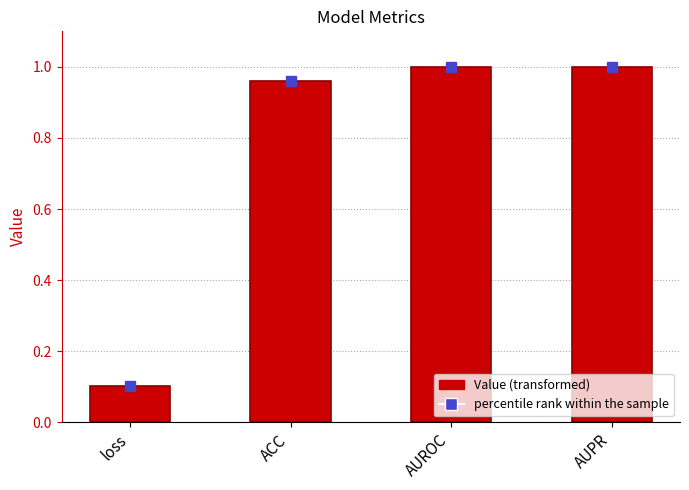

What is the difference between the maximum and minimum values?

0.9